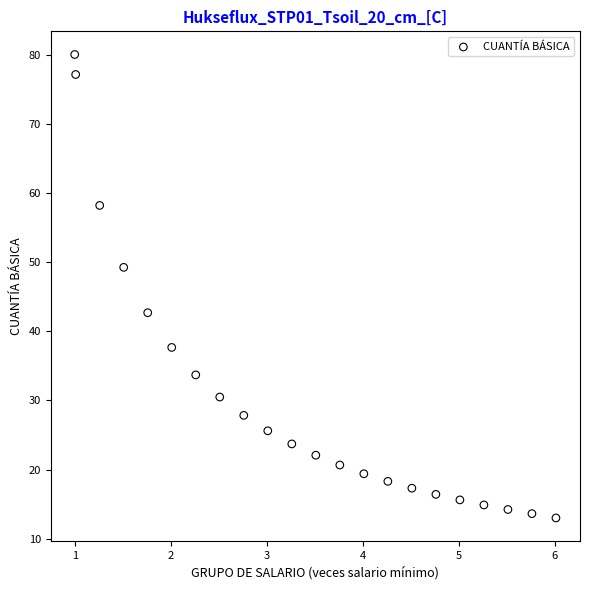

What is the range of Y values (max minus min)?

67.0